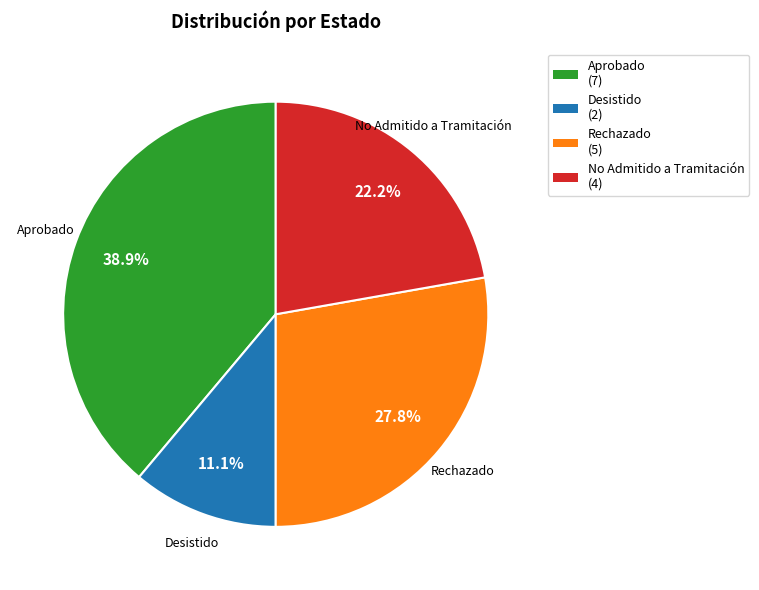

Rank the categories by value from lowest to highest.

Desistido, No Admitido a Tramitación, Rechazado, Aprobado